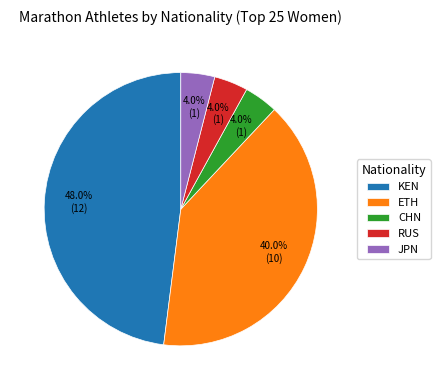

Does CHN represent more than half of the total?

No